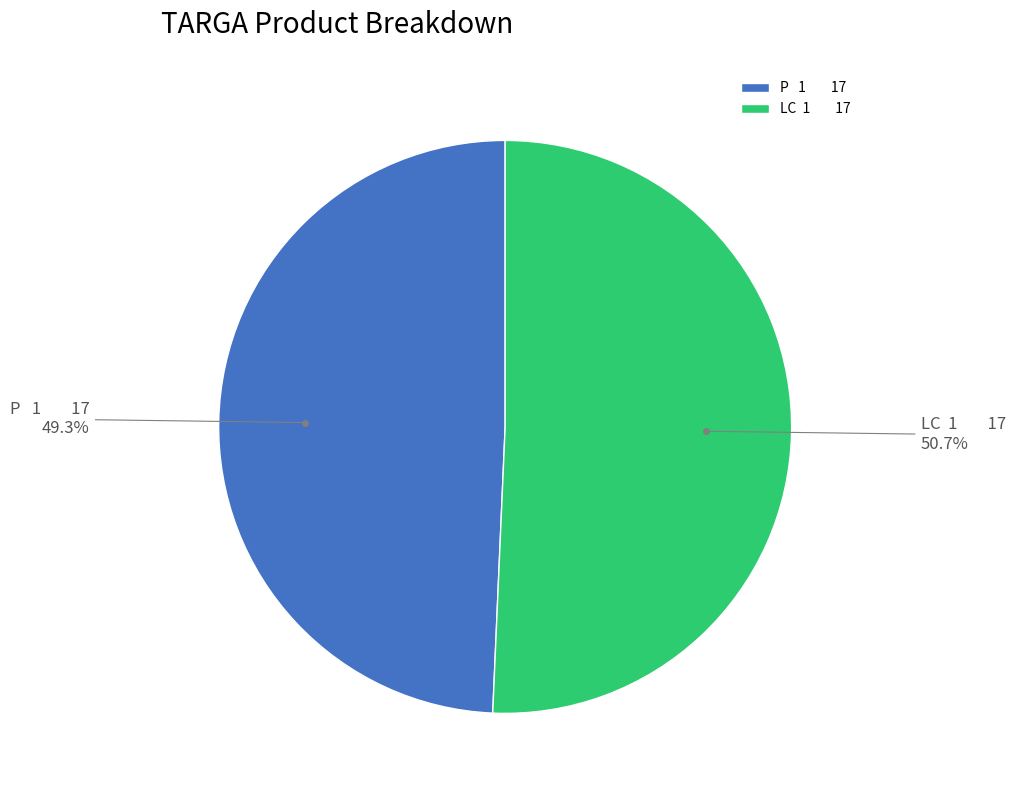

Approximately how many times larger is the value at LC 1 17 compared to P 1 17?

1.0